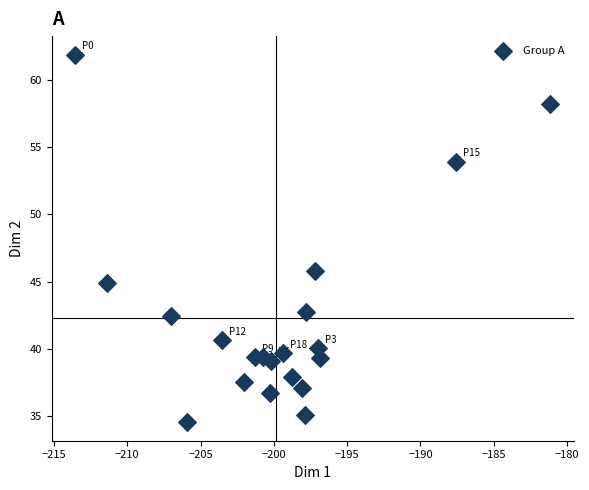

What is the range of Y values (max minus min)?

27.4